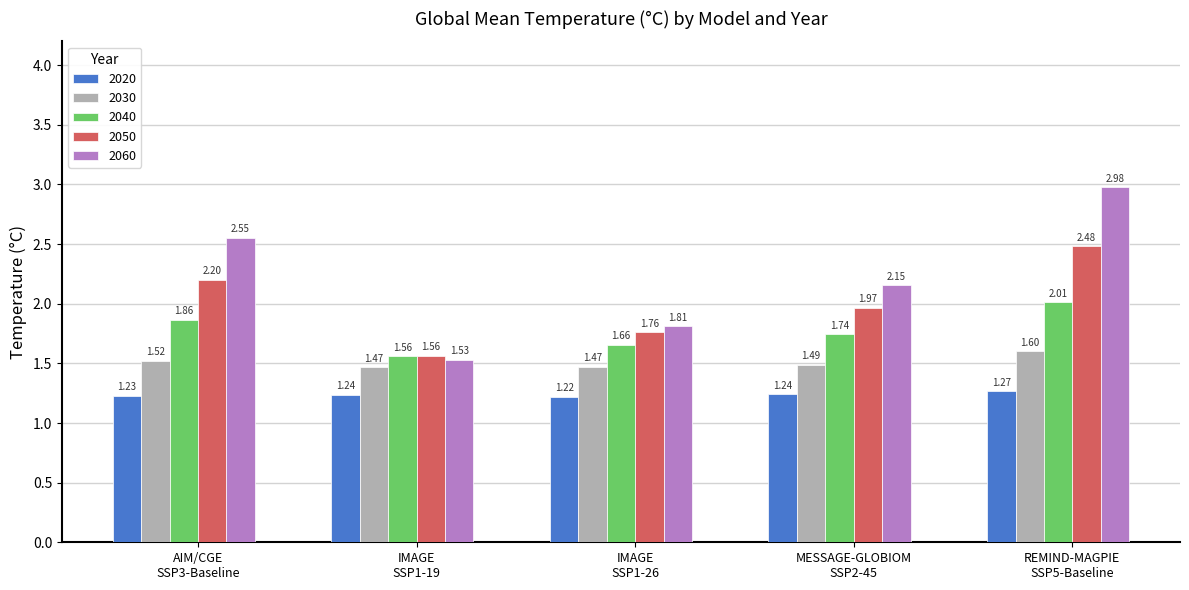

Between MESSAGE-GLOBIOM
SSP2-45 and REMIND-MAGPIE
SSP5-Baseline, which series saw the biggest shift?

2060